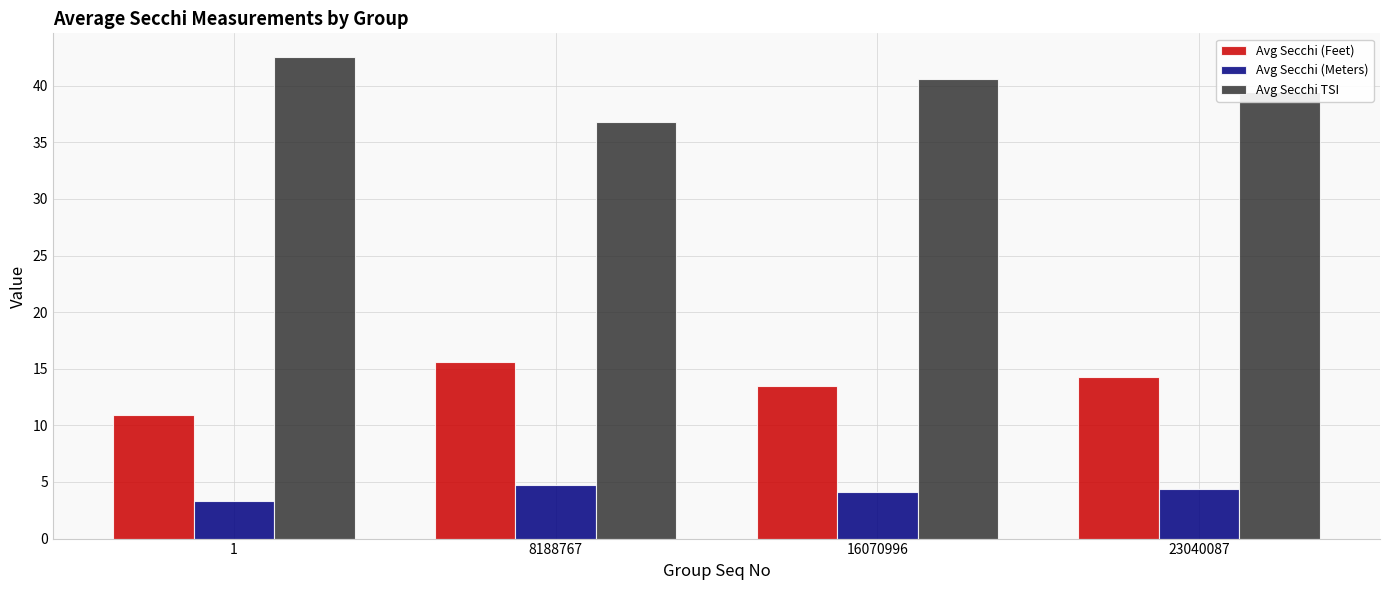

At which label is Avg Secchi TSI closest to 39?

23040087